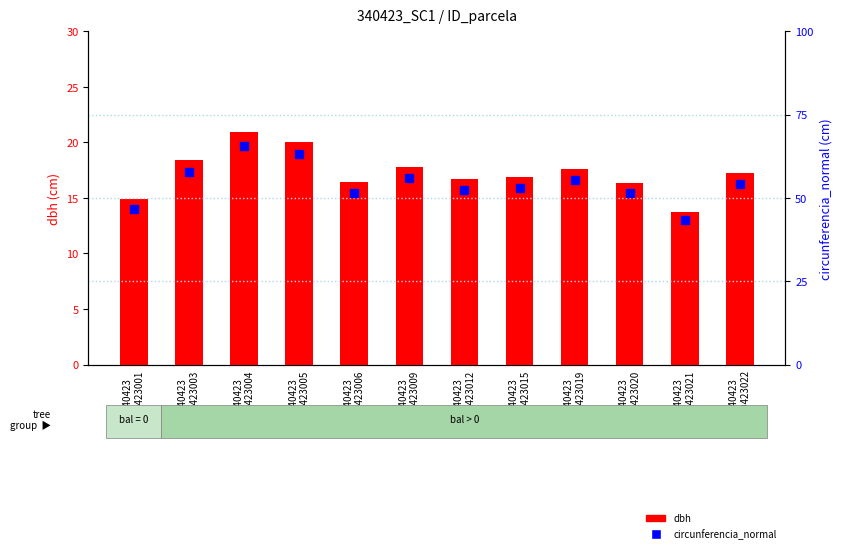

How many data points in dbh are less than 17?

6